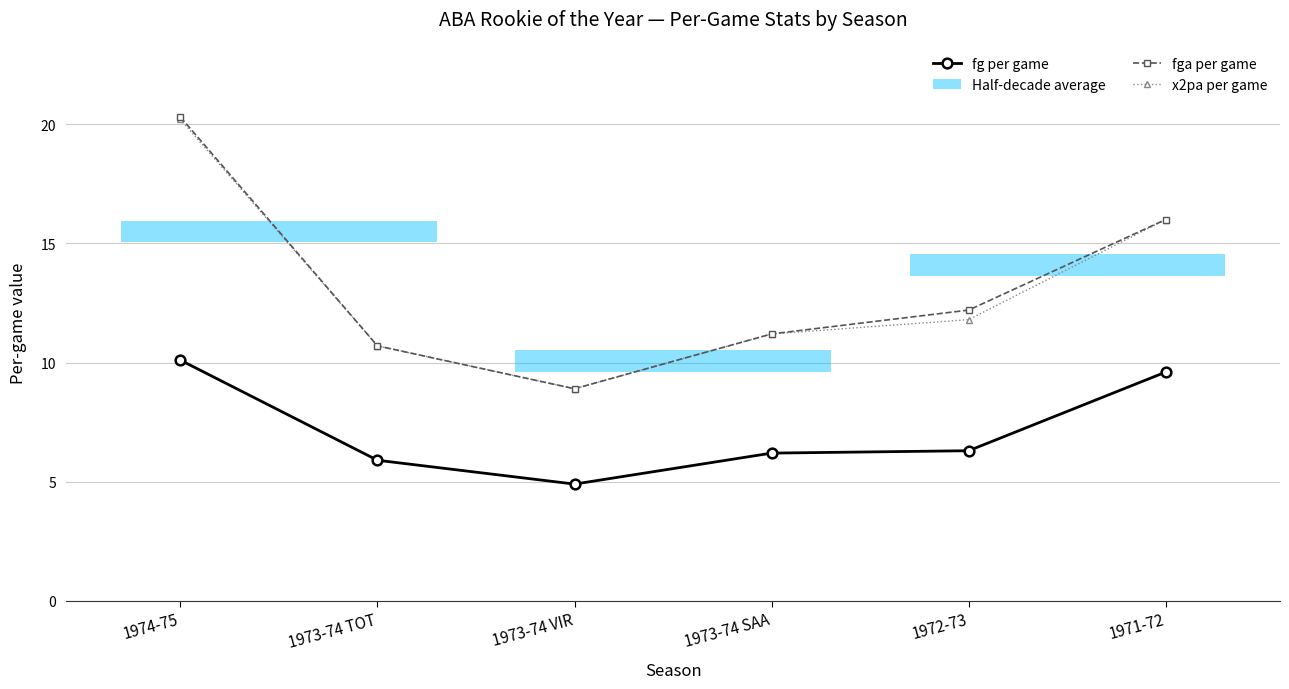

Does the chart have visible grid lines?

Yes